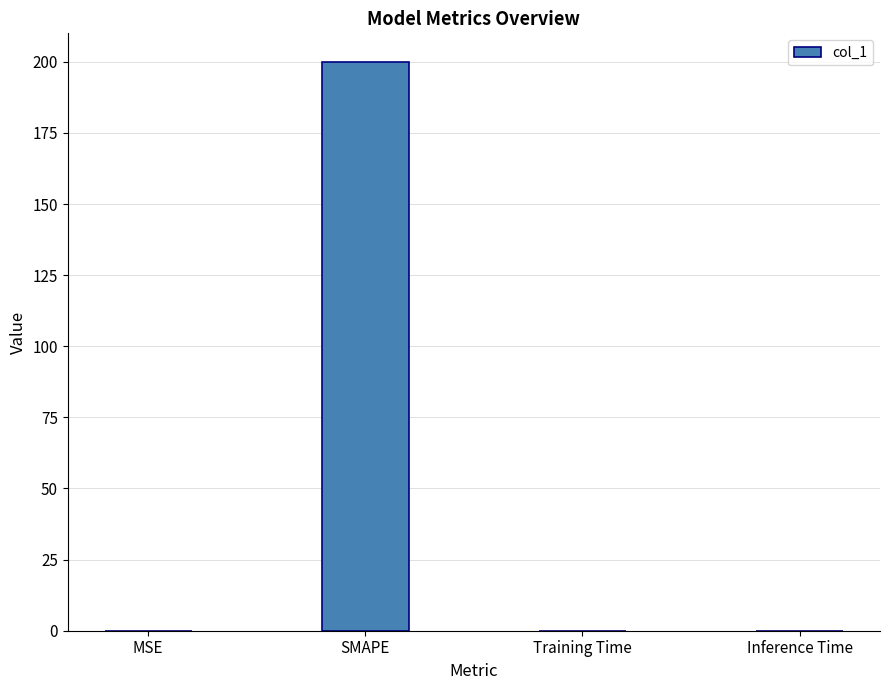

How many distinct data groups are displayed?

1